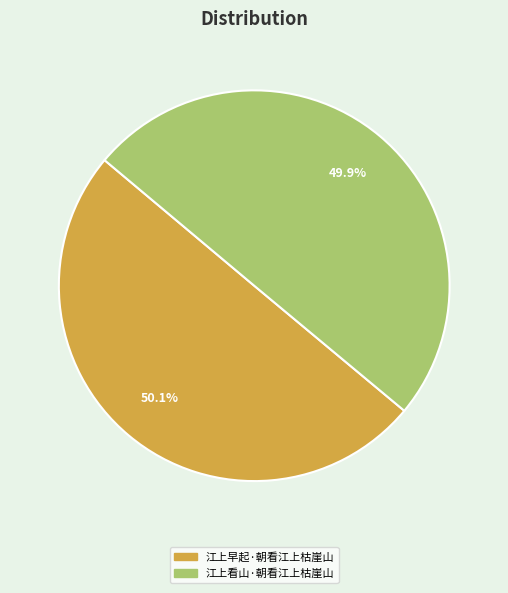

Is there any slice that represents more than half of the pie?

Yes